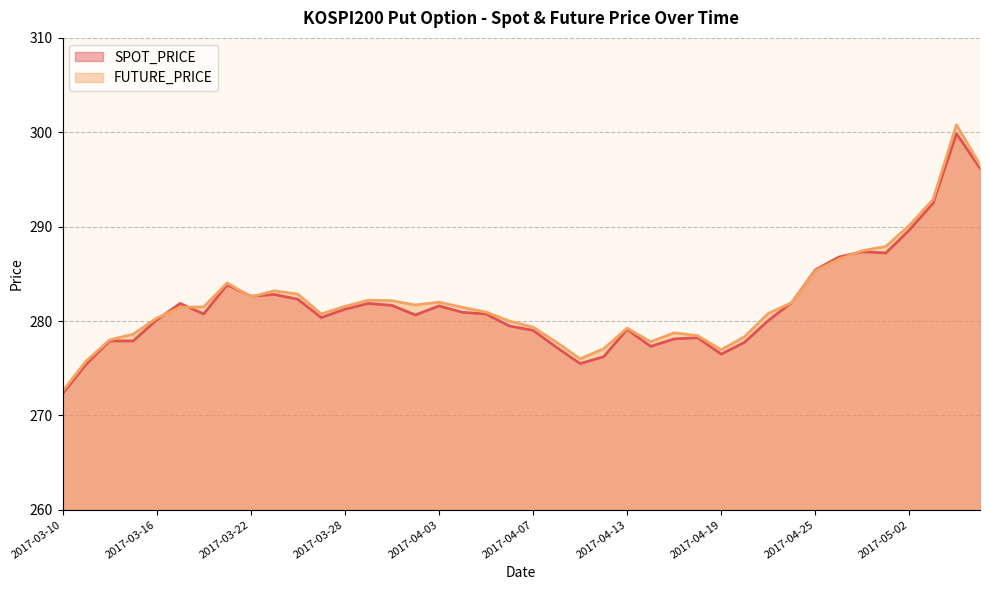

Which series has the largest total across all categories?

FUTURE_PRICE